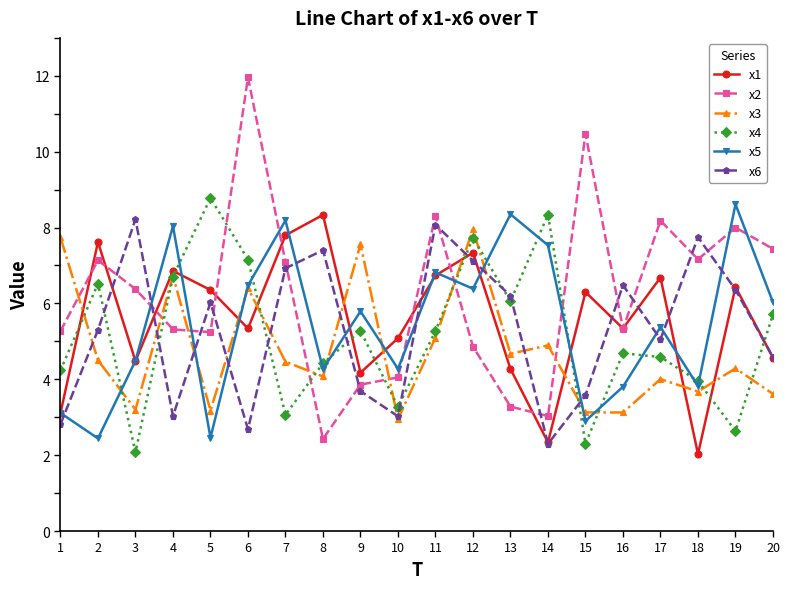

What is the maximum value for x6?

8.2